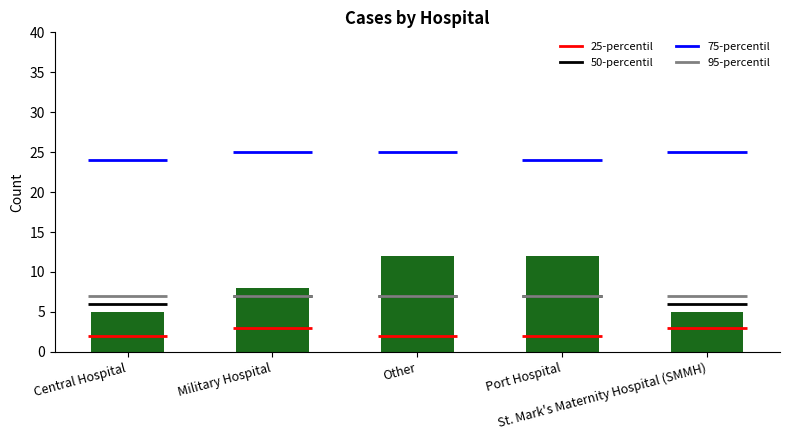

What is the label of the 2nd bar from the right?

Port Hospital